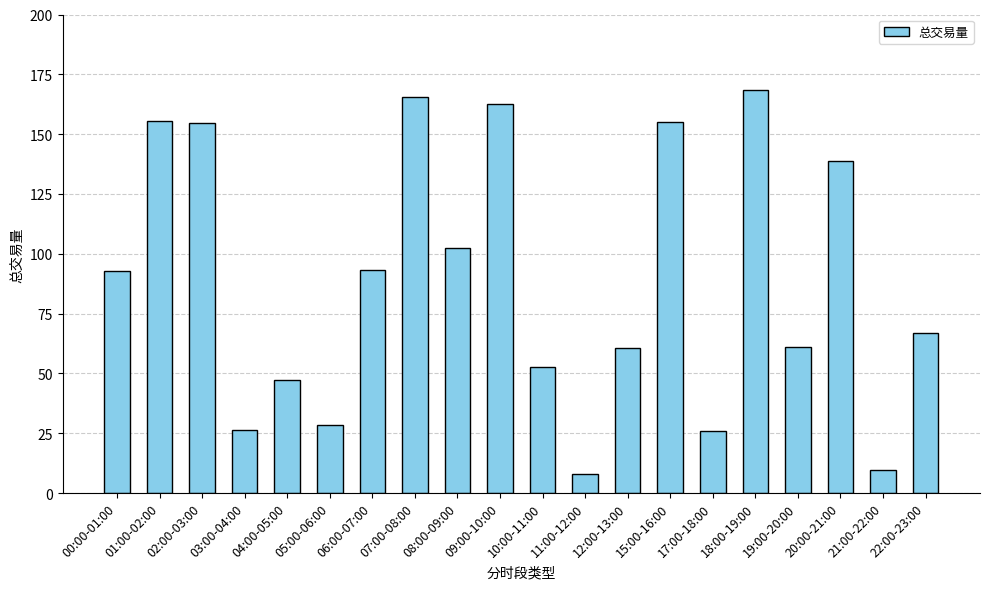

What is the average value?

88.8